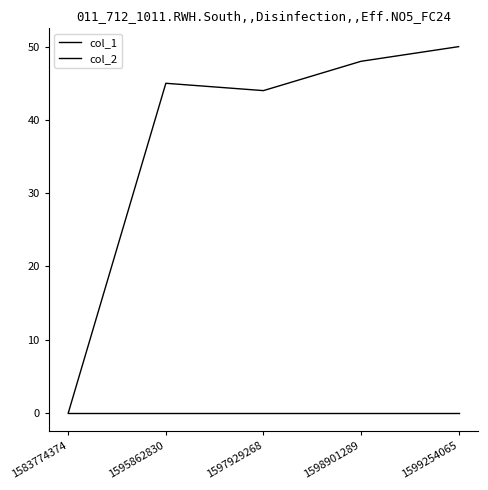

At which label is col_2 closest to 0?

1583774374